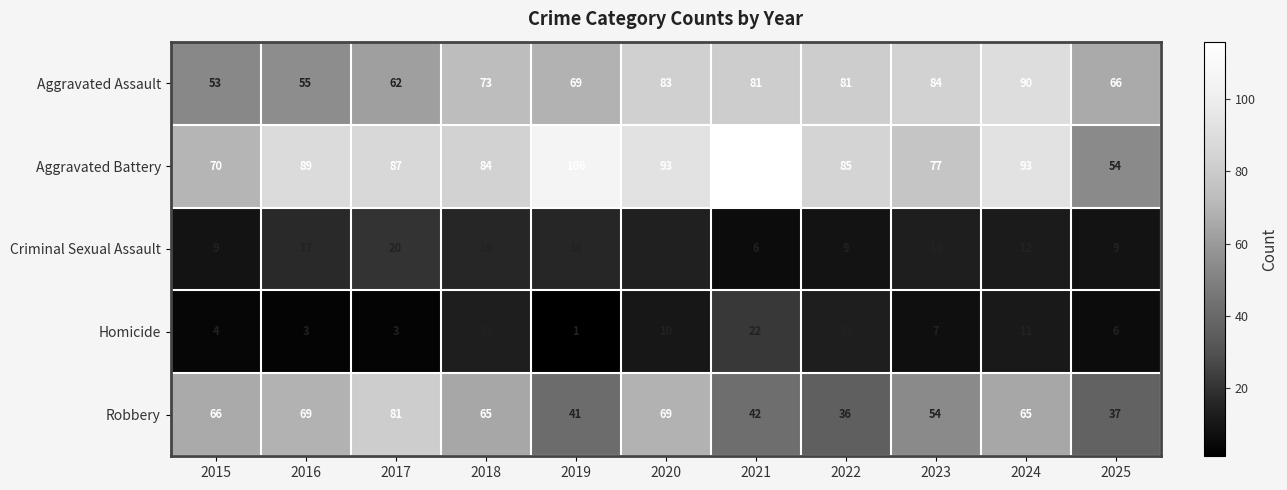

At which label does Aggravated Assault reach its minimum?

2015